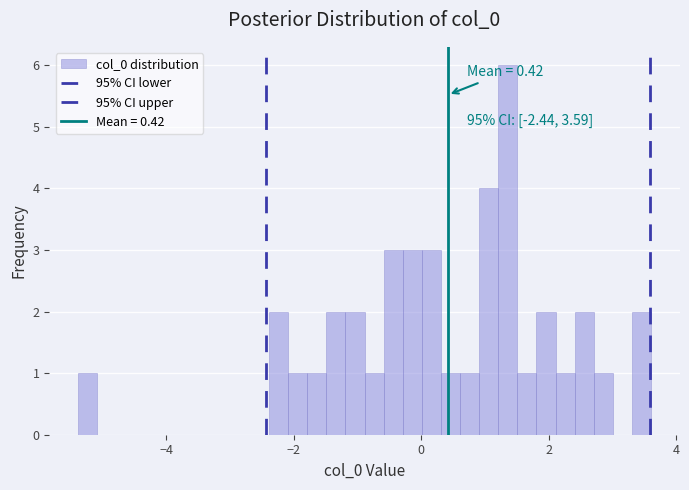

Around what value on the x-axis is the tallest bar? Give the approximate position of its centre, as read against the axis.

1.4